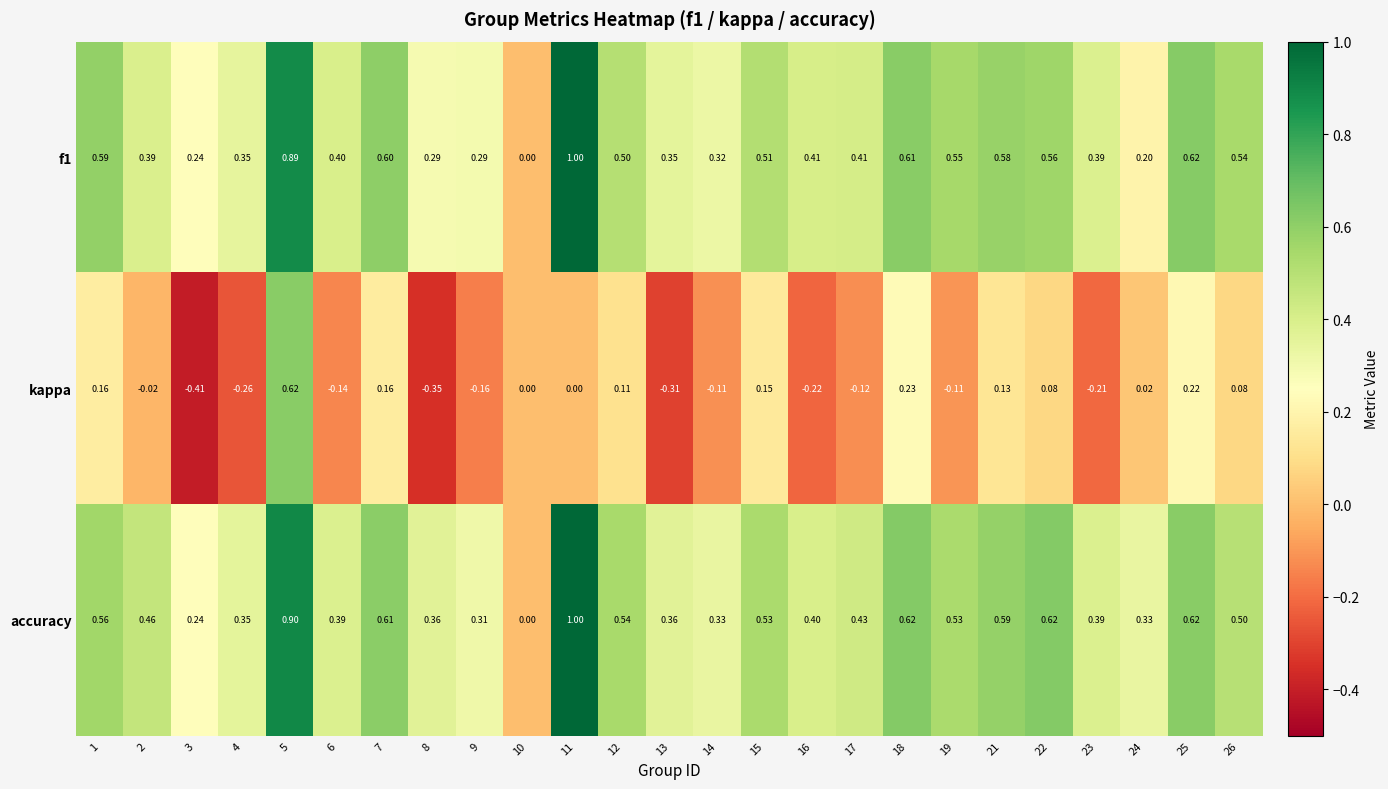

Is the value of f1 at 4 greater than the value of accuracy at 24?

Yes